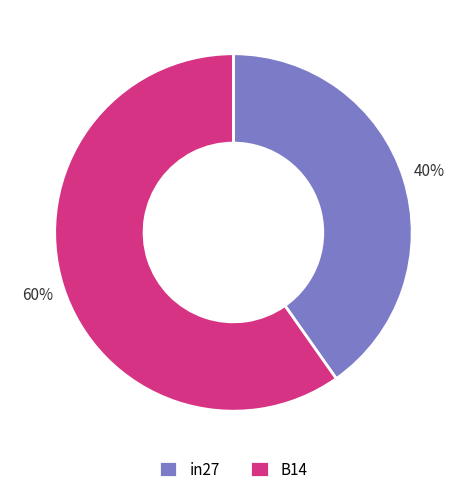

Count the number of slices in the pie.

2